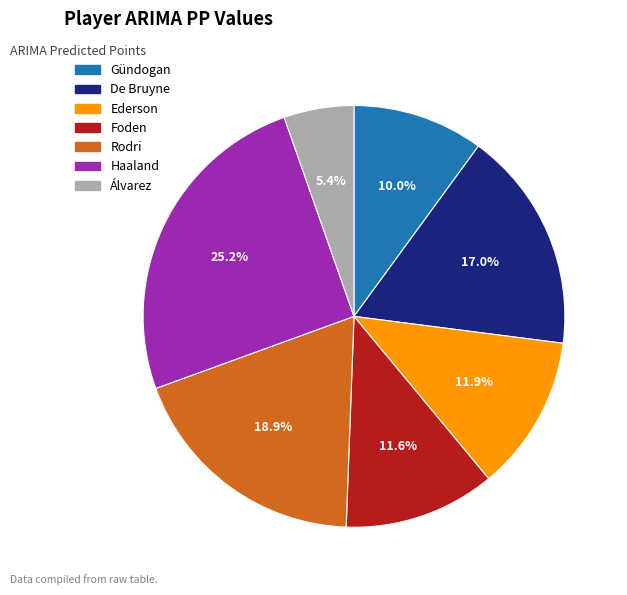

What is the ratio of the value at Rodri to the value at Ederson?

1.6